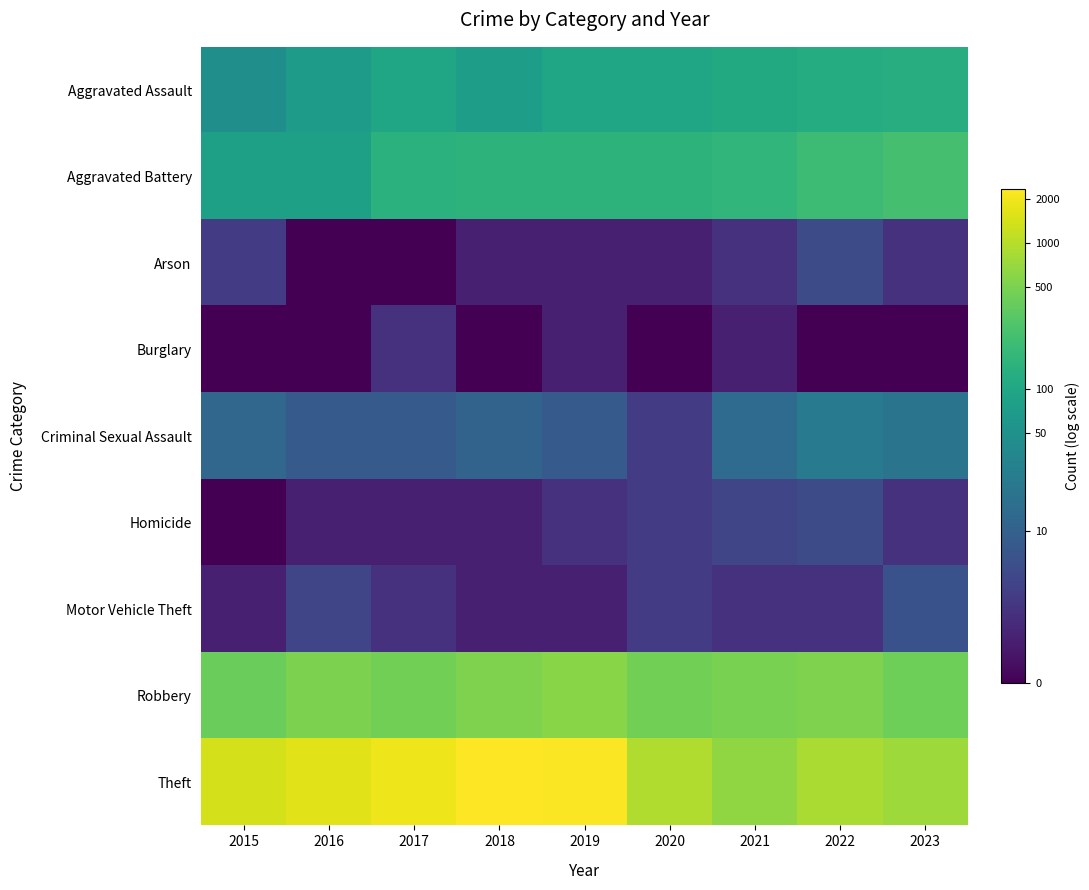

Reading left to right, extract all data points from this chart.

Aggravated Assault: 2015=3.9	2016=4.3	2017=4.6	2018=4.4	2019=4.6	2020=4.6	2021=4.7	2022=4.8	2023=4.8
Aggravated Battery: 2015=4.4	2016=4.4	2017=5.0	2018=5.0	2019=5.0	2020=5.0	2021=5.1	2022=5.3	2023=5.5
Arson: 2015=1.4	2016=0.0	2017=0.0	2018=0.7	2019=0.7	2020=0.7	2021=1.1	2022=1.8	2023=1.1
Burglary: 2015=0.0	2016=0.0	2017=1.1	2018=0.0	2019=0.7	2020=0.0	2021=0.7	2022=0.0	2023=0.0
Criminal Sexual Assault: 2015=2.6	2016=2.2	2017=2.2	2018=2.5	2019=2.2	2020=1.4	2021=2.7	2022=3.2	2023=3.0
Homicide: 2015=0.0	2016=0.7	2017=0.7	2018=0.7	2019=1.1	2020=1.4	2021=1.6	2022=1.8	2023=1.1
Motor Vehicle Theft: 2015=0.7	2016=1.6	2017=1.1	2018=0.7	2019=0.7	2020=1.4	2021=1.1	2022=1.1	2023=1.9
Robbery: 2015=6.0	2016=6.2	2017=6.1	2018=6.3	2019=6.4	2020=6.1	2021=6.2	2022=6.3	2023=6.0
Theft: 2015=7.3	2016=7.4	2017=7.5	2018=7.8	2019=7.7	2020=6.8	2021=6.5	2022=6.8	2023=6.6